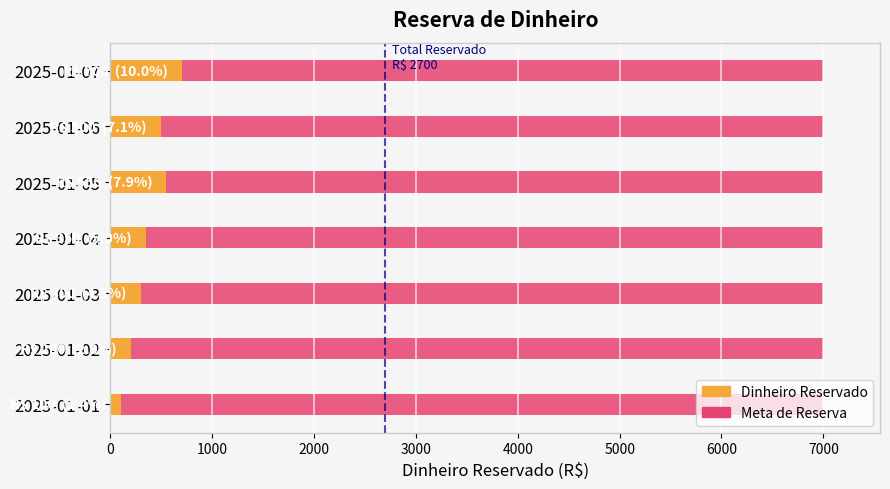

At 2000, list the series in order from largest to smallest.

Dinheiro Reservado, Meta de Reserva